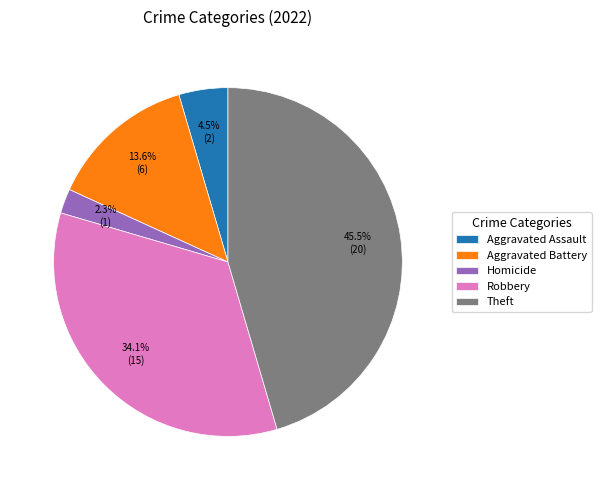

Count the number of slices in the pie.

5